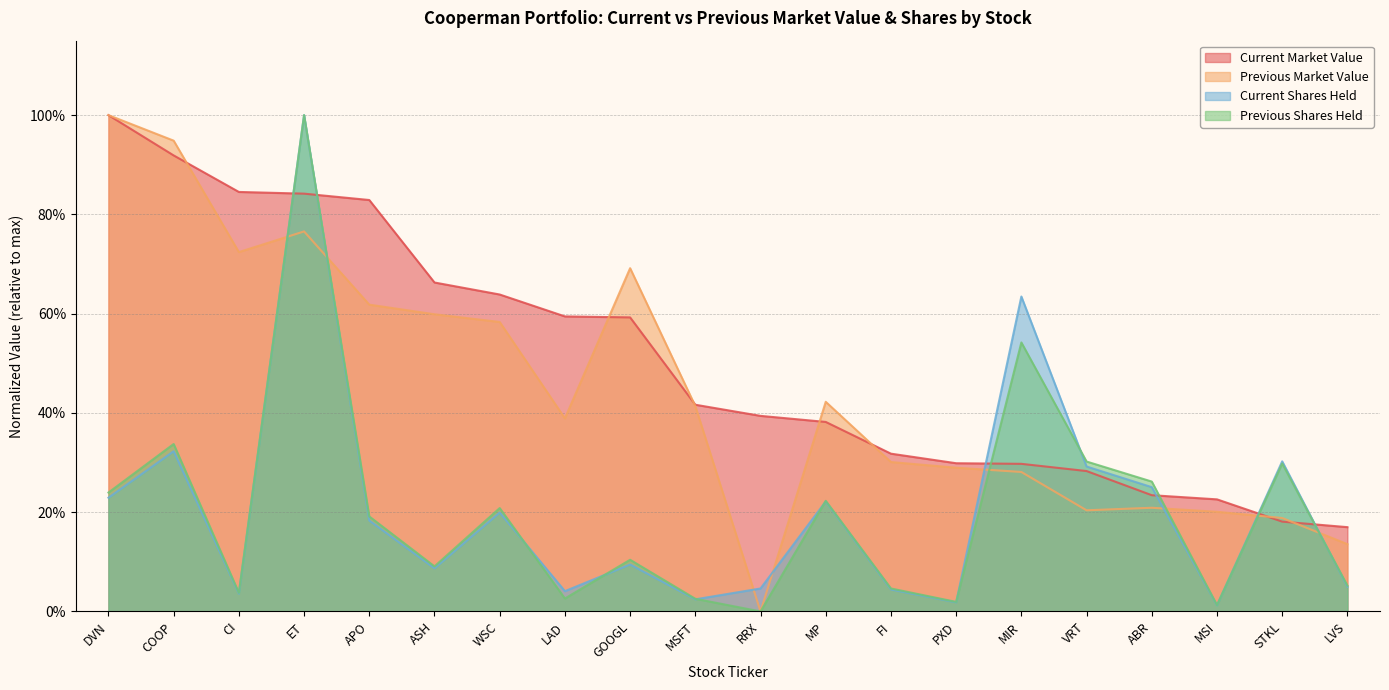

After their last crossing, which series has the higher values: Previous Shares Held or Current Shares Held?

Previous Shares Held